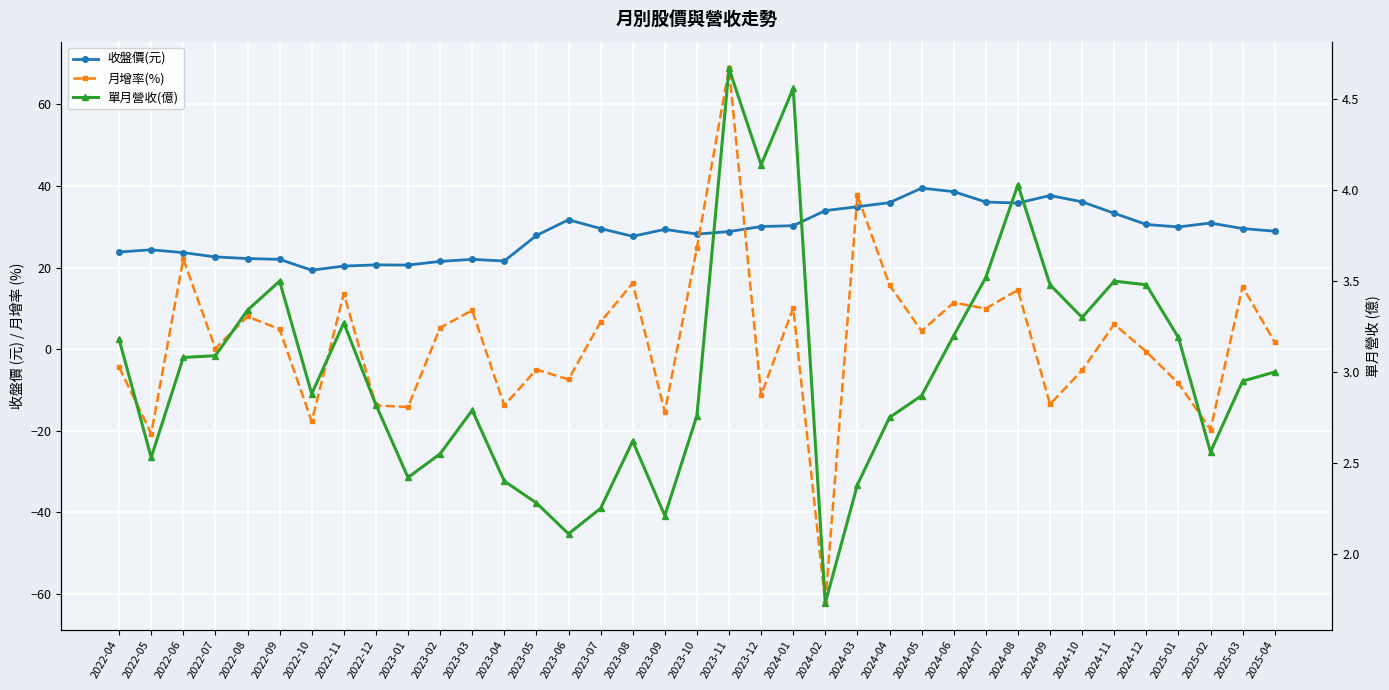

At how many categories does at least one series exceed -22?

37